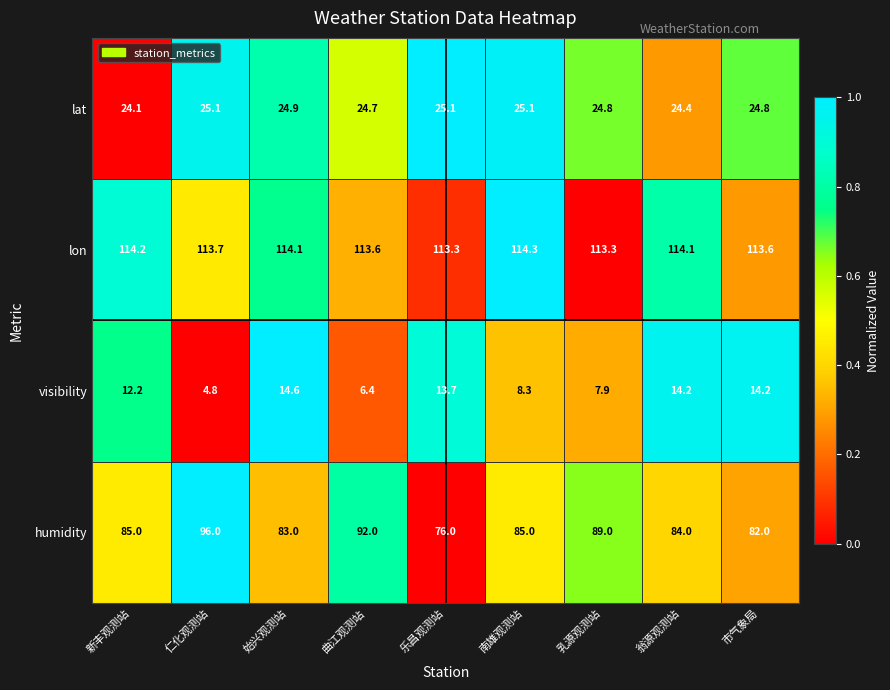

Which label corresponds to the largest value in the chart?

南雄观测站